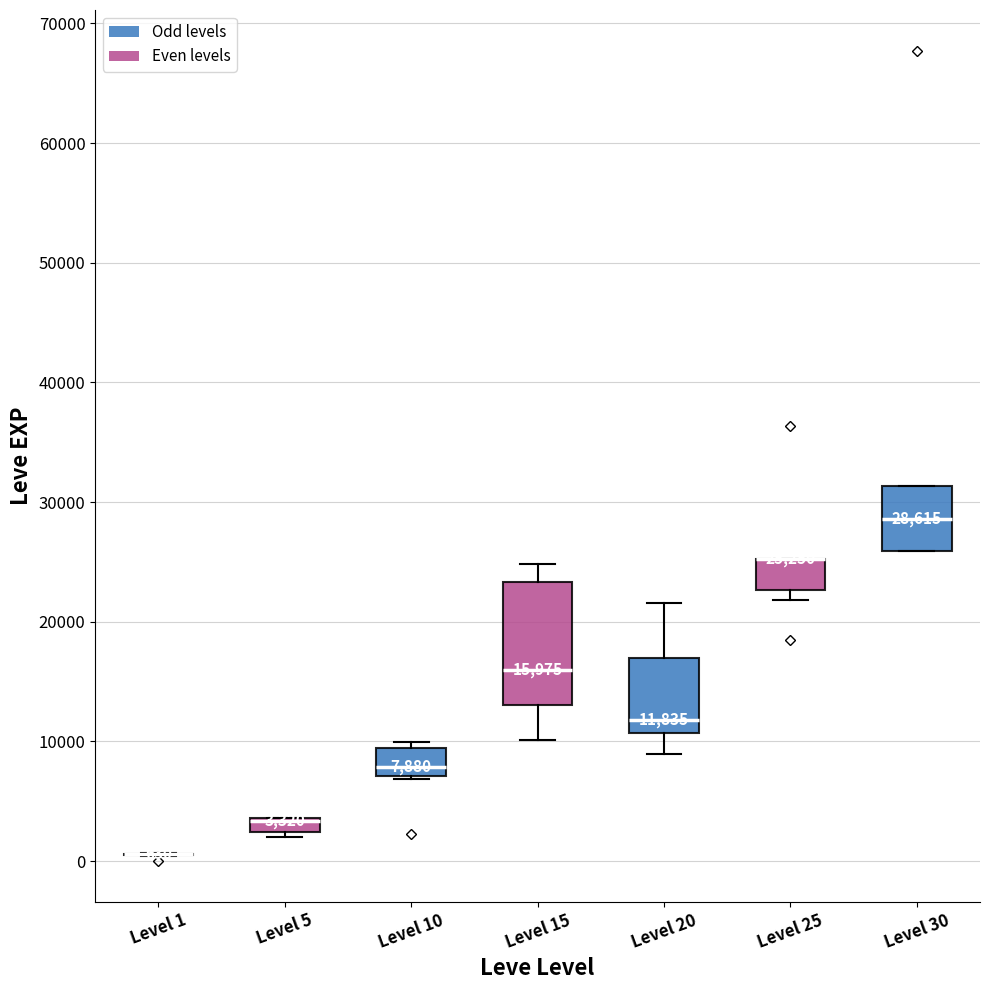

Comparing the boxes themselves (not the whiskers), which one is the tallest?

Level 15